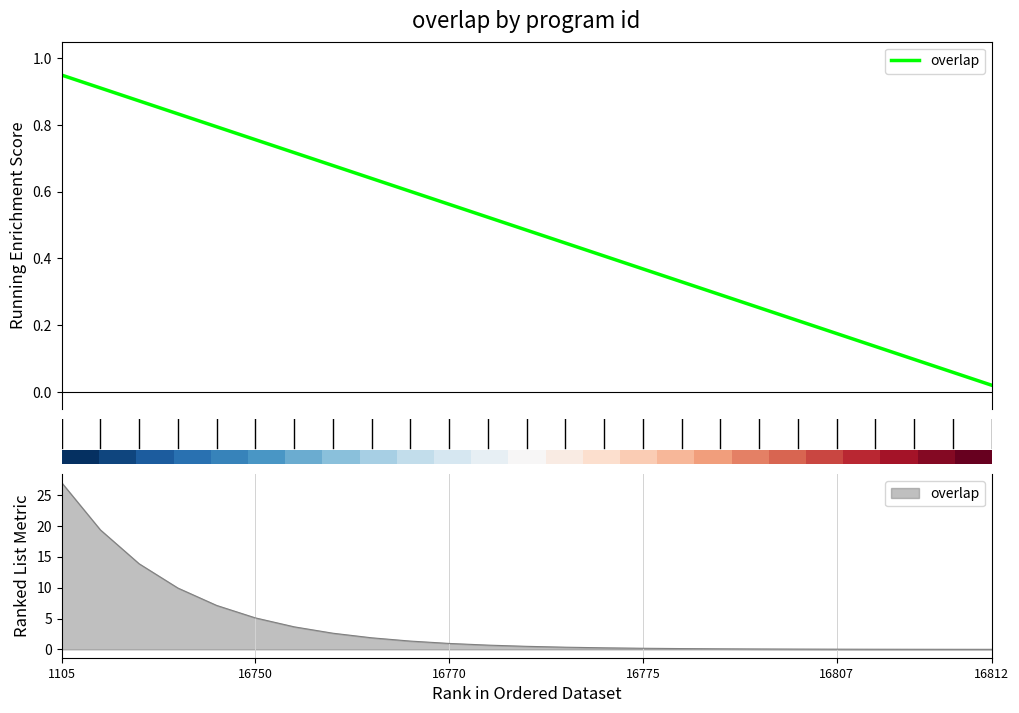

At how many categories does at least one series exceed 0?

25